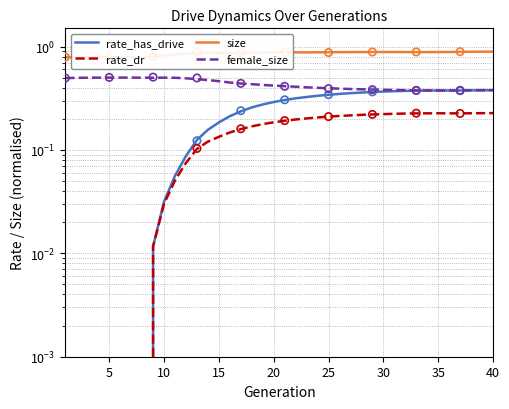

Is the value of size at 26 greater than the value of female_size at 14?

Yes